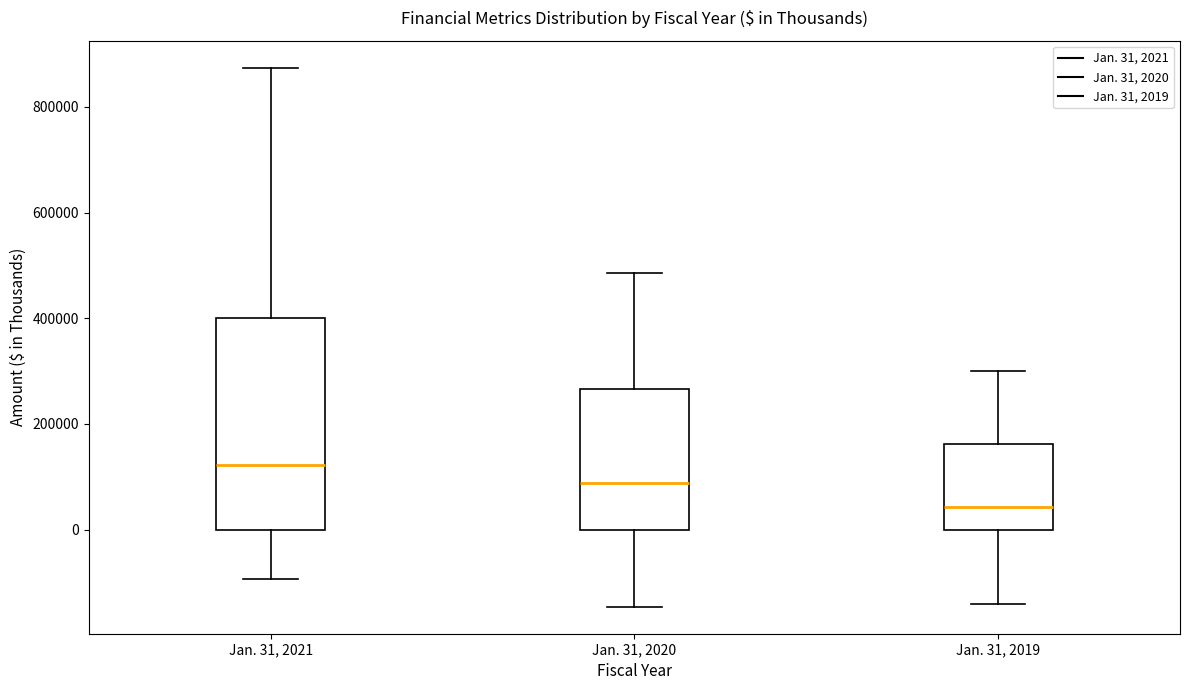

Where does the median line of the box for Jan. 31, 2019 sit on the y-axis? The values are not printed on the chart, so give them approximately, as read against the axis.

40000